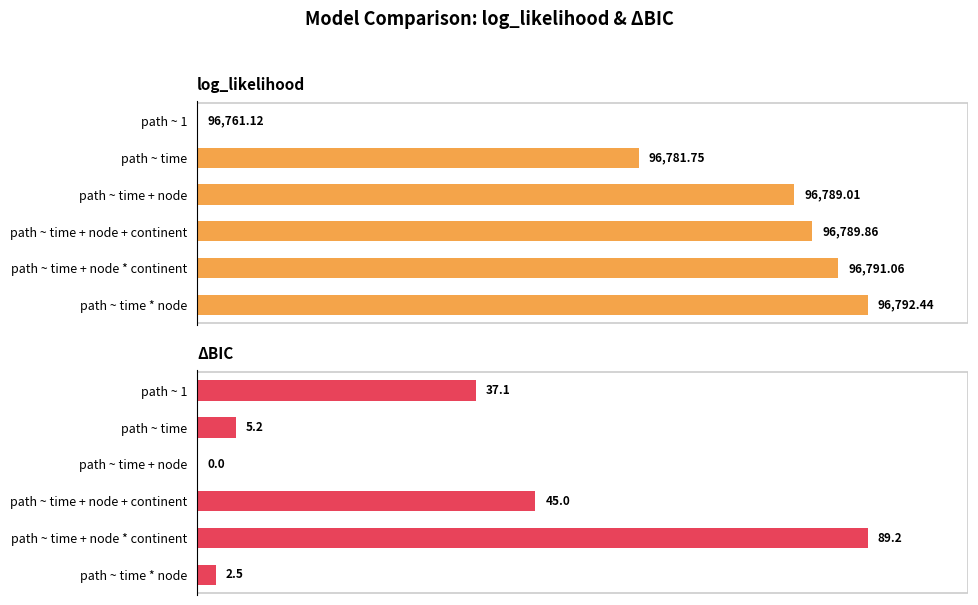

Rank the categories by log_likelihood value from highest to lowest.

path ~ time * node, path ~ time + node * continent, path ~ time + node + continent, path ~ time + node, path ~ time, path ~ 1